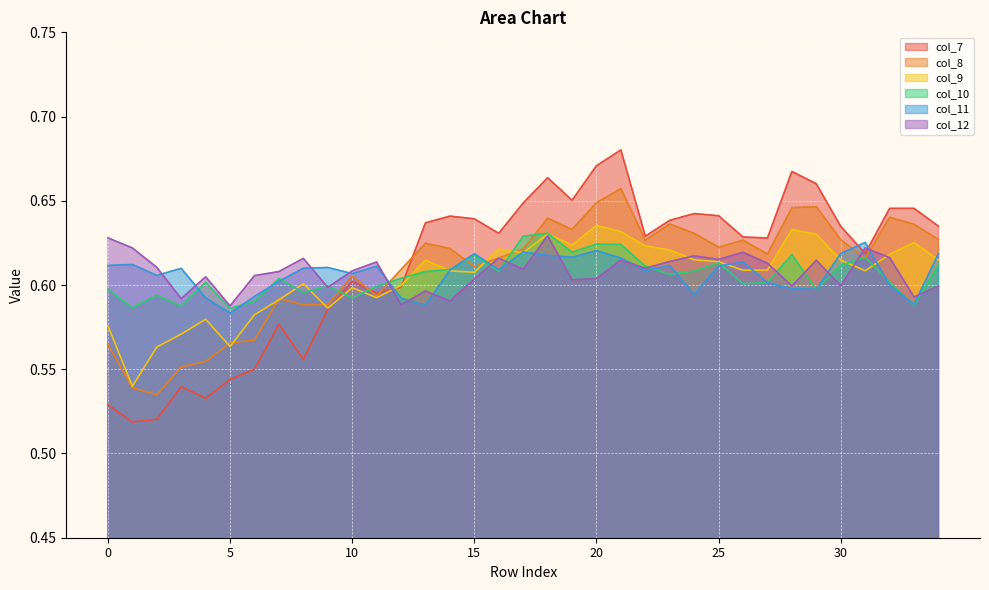

What is the sum of the col_11 values at 33 and 34?

1.2